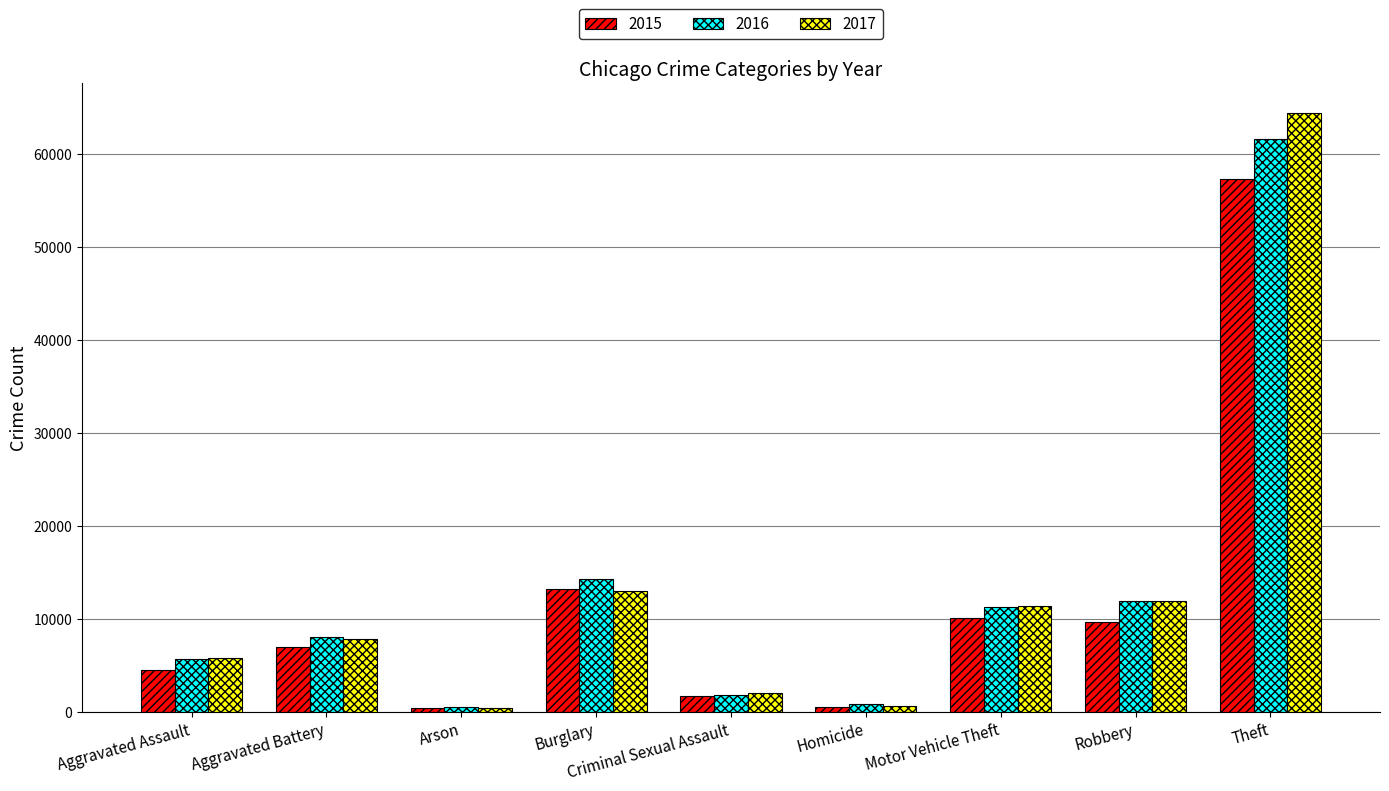

What is the minimum value for 2015?

448